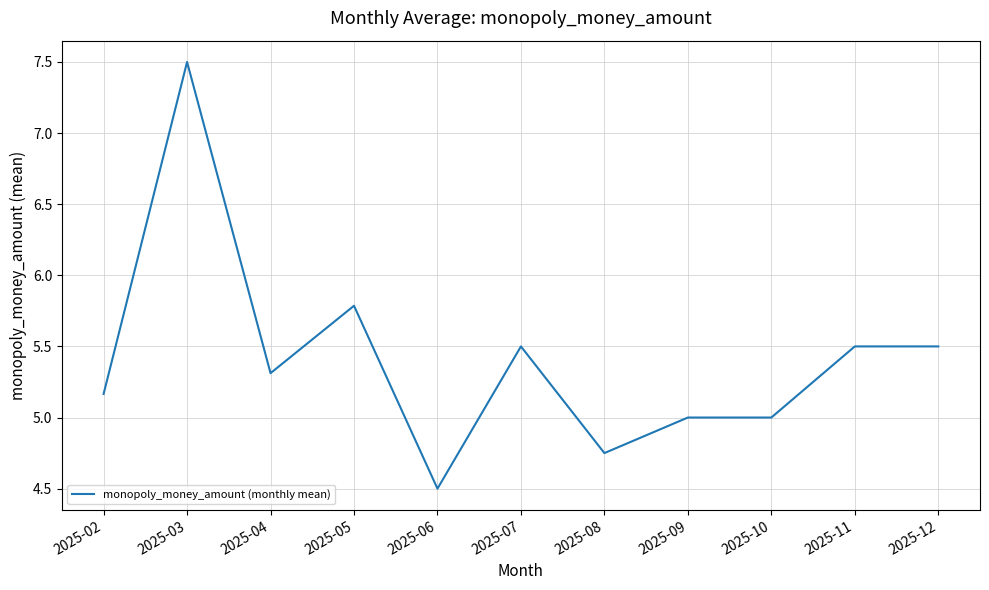

True or false: there are more than 0 points higher than both neighbors.

True